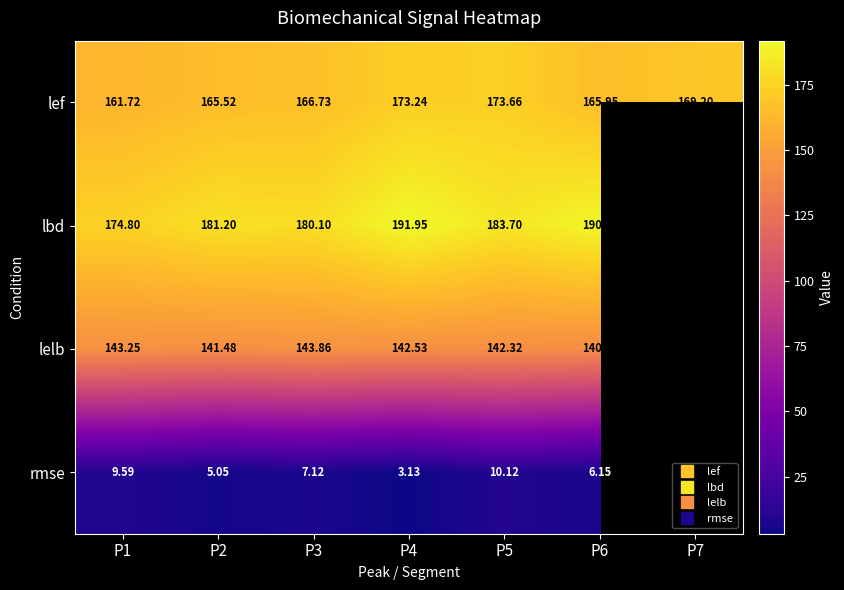

Which series has the widest spread of values?

lbd